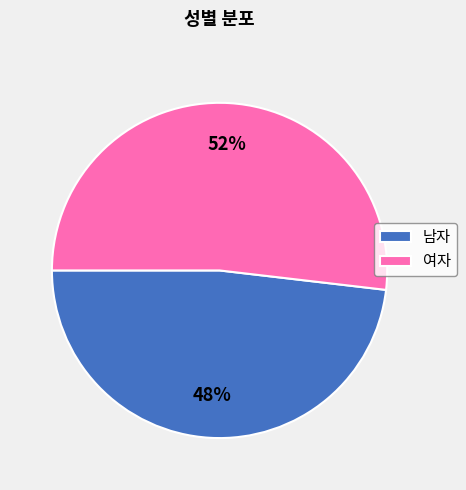

Is it true that 남자 is 62% of the pie?

False